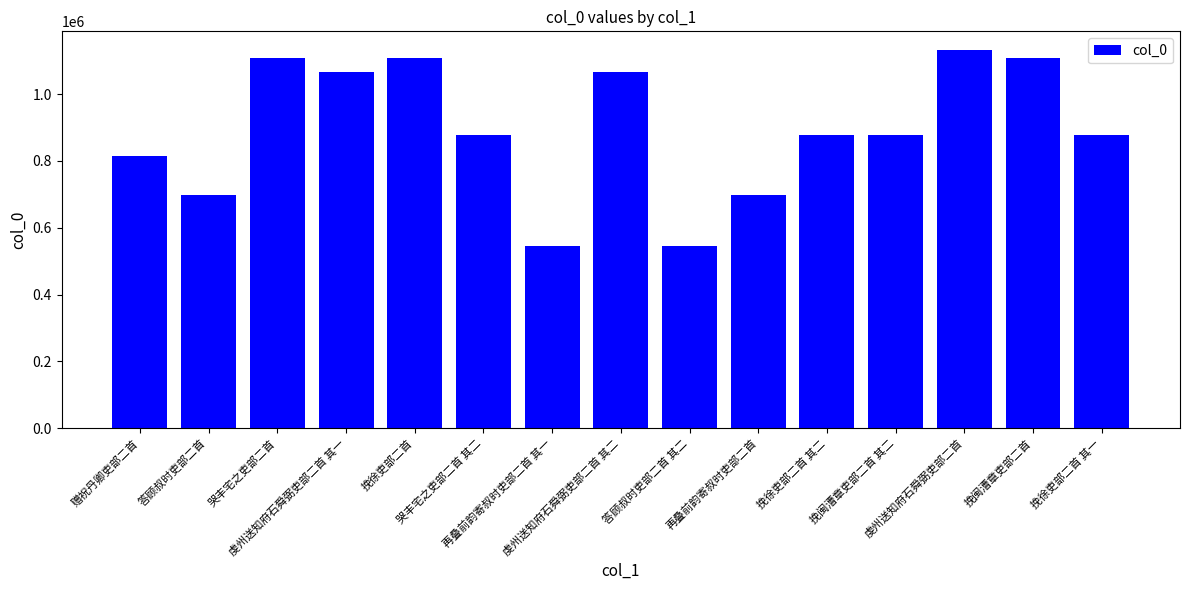

The value at 挽闽漕章吏部二首 其二 is 608938. True or false?

False